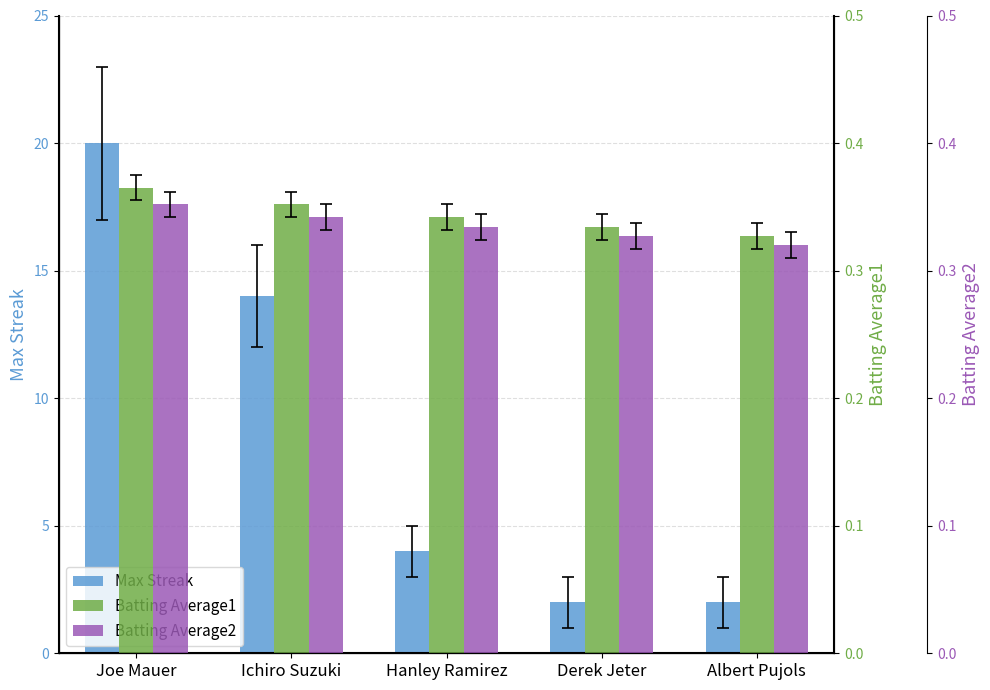

Rank the series by their maximum value, from highest to lowest.

Max Streak, Batting Average1, Batting Average2